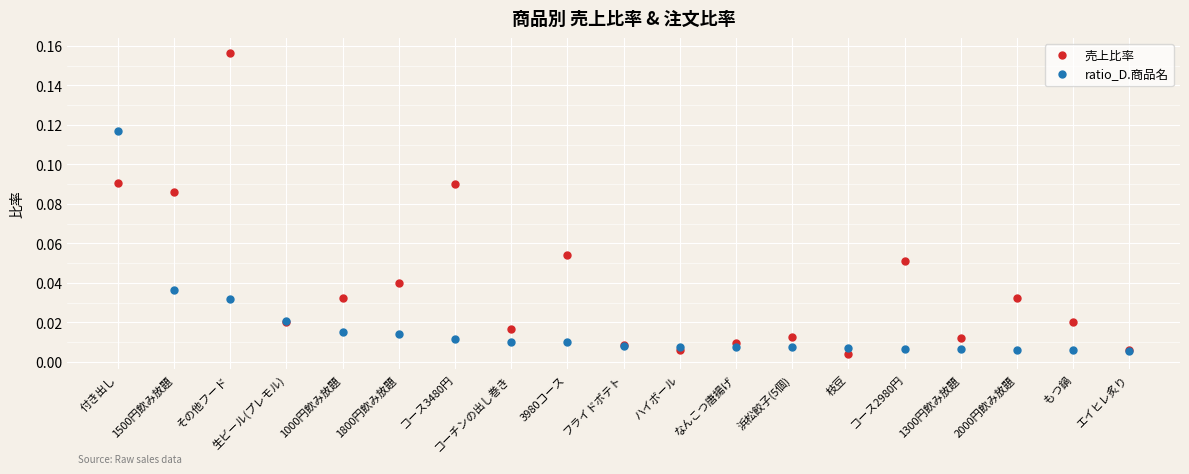

Which category has the highest value across all series?

その他フード